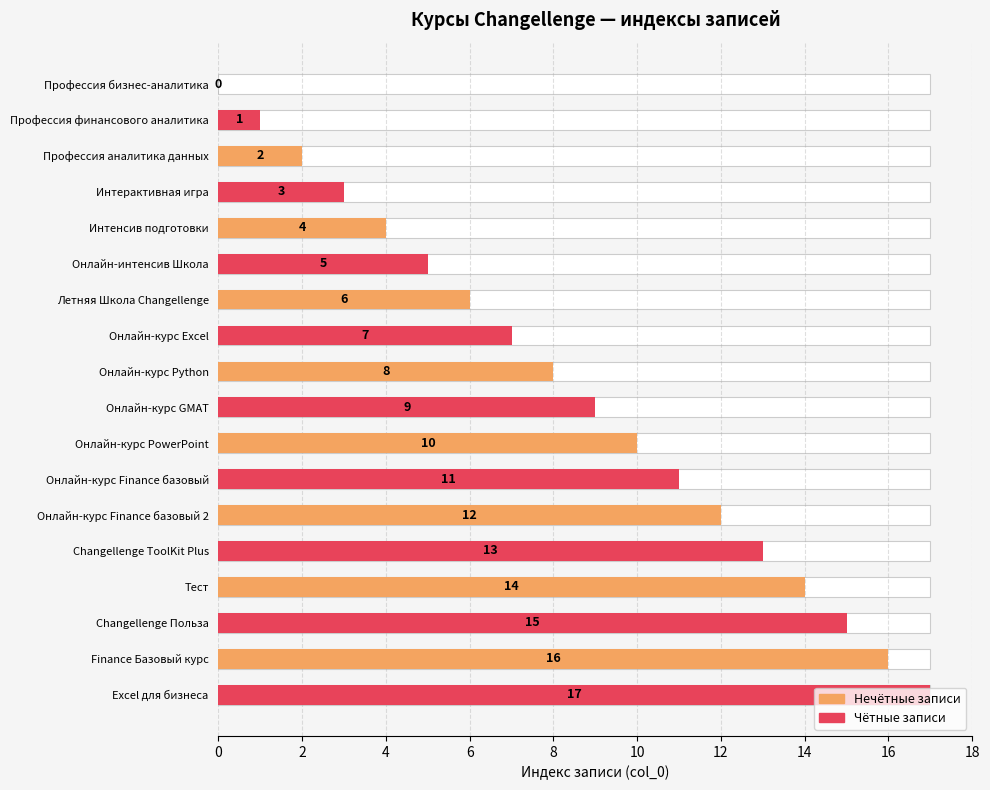

What is the difference between the values at Профессия бизнес-аналитика and Онлайн-курс Finance базовый?

11